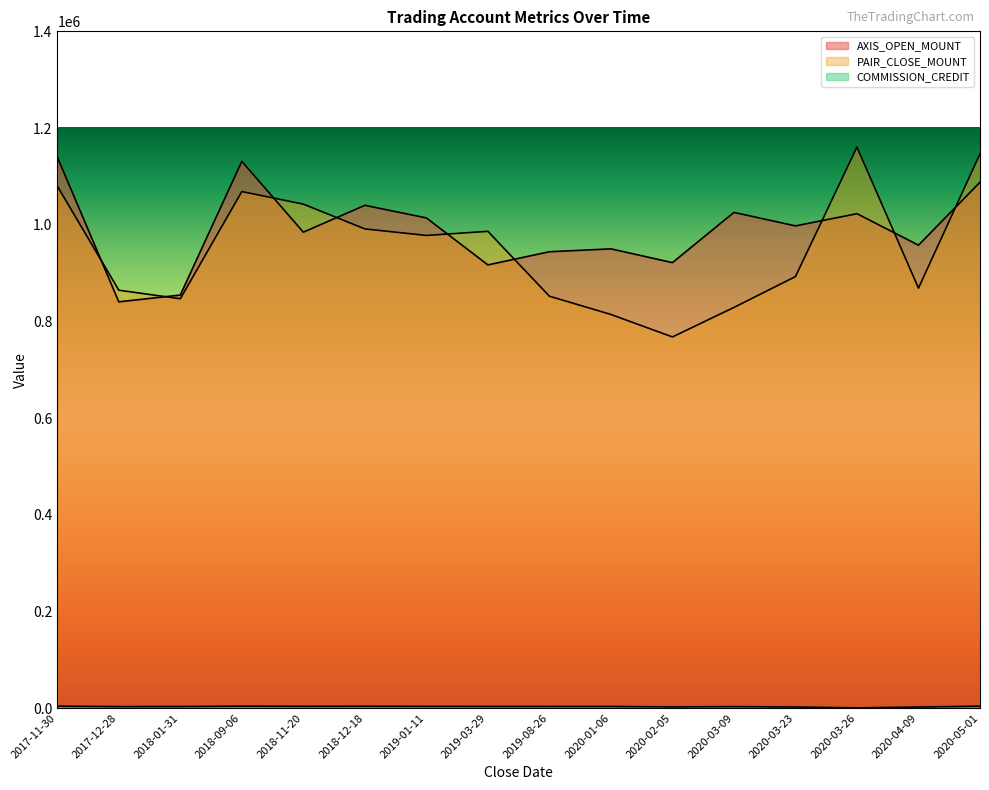

True or false: AXIS_OPEN_MOUNT has more than 0 interior local peaks.

True